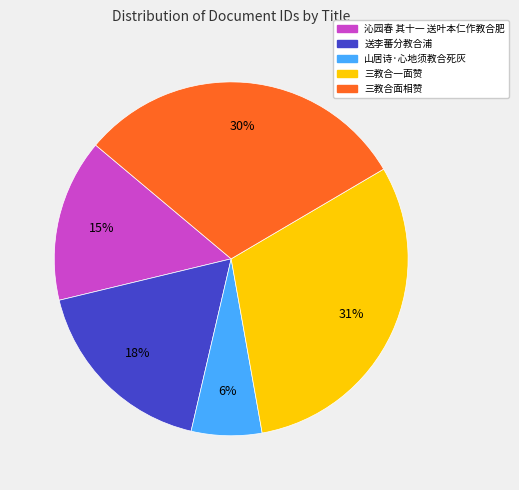

What percentage is the 送李蕃分教合浦 slice, to the nearest percent?

18%